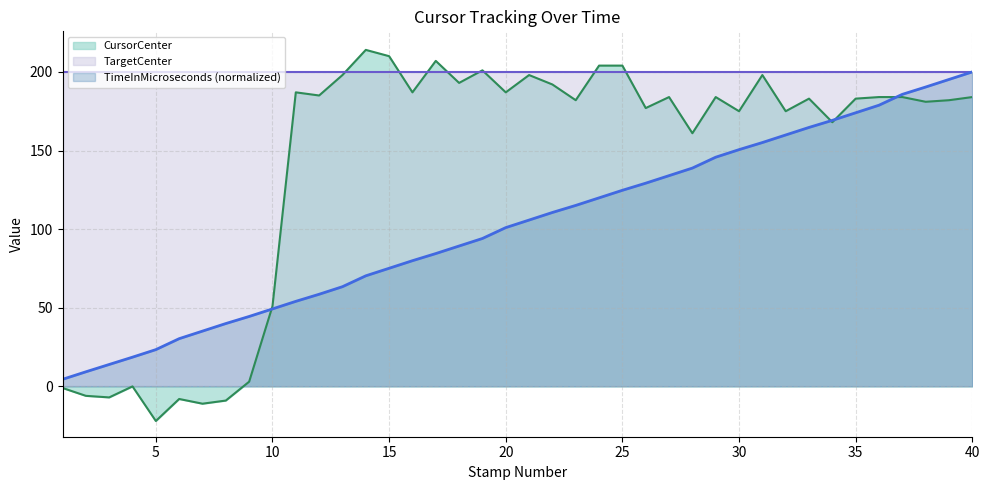

What are all the series names shown in the legend?

CursorCenter, TargetCenter, TimeInMicroseconds (normalized)